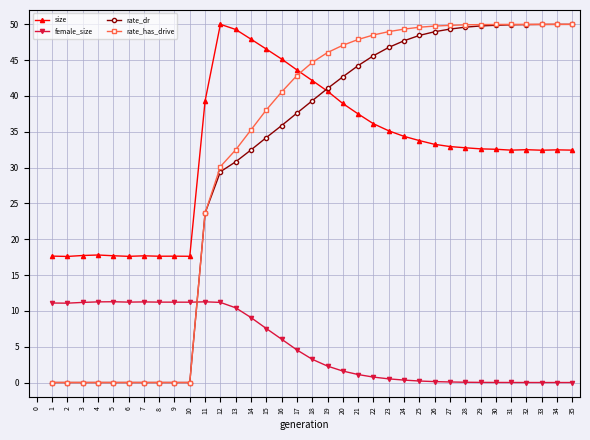

True or false: rate_dr and size intersect in this chart.

True